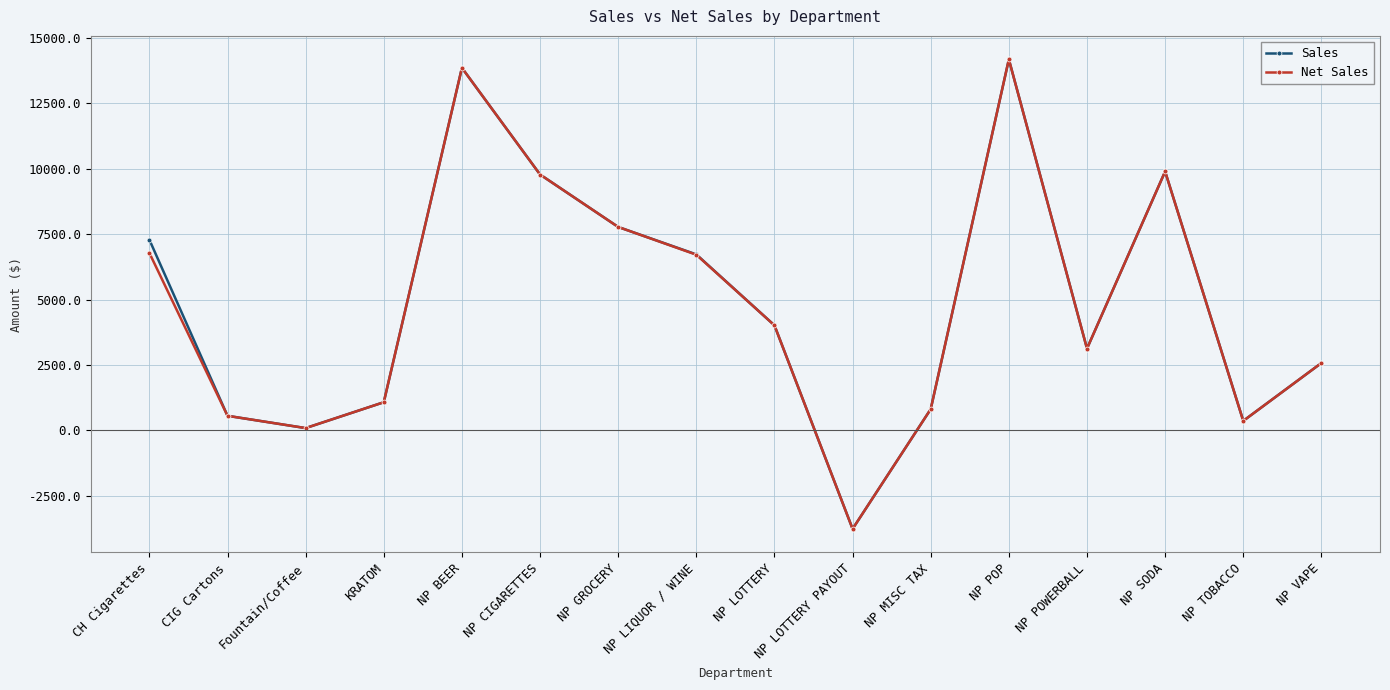

What value does the Net Sales series have at NP POWERBALL?

3125.0